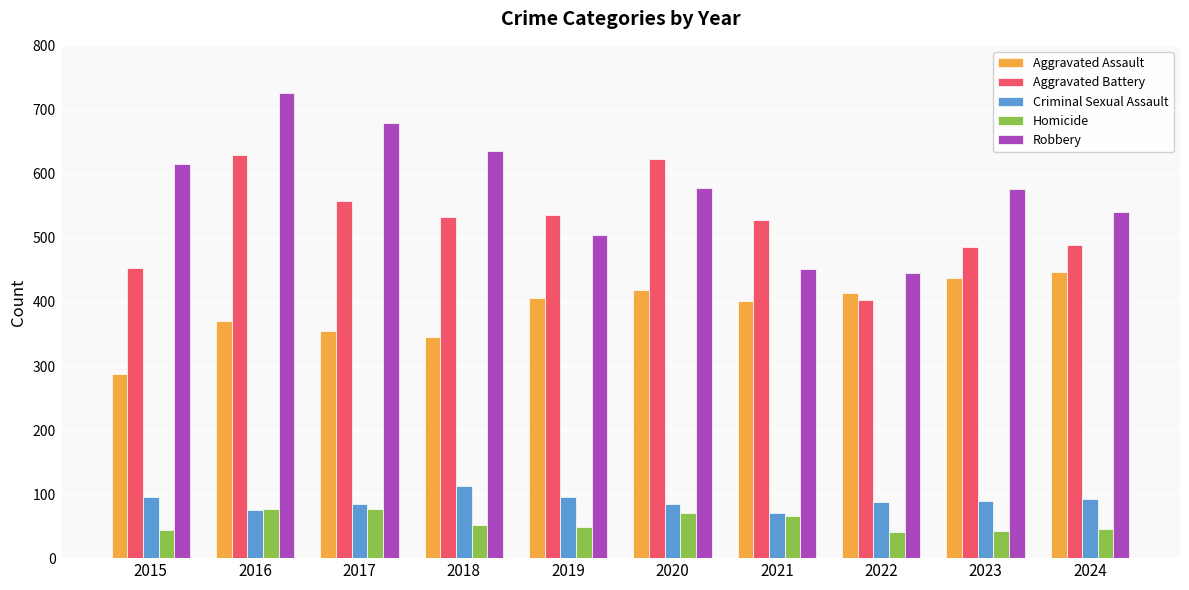

What is the value of the Robbery bar at the 6th from the left?

578